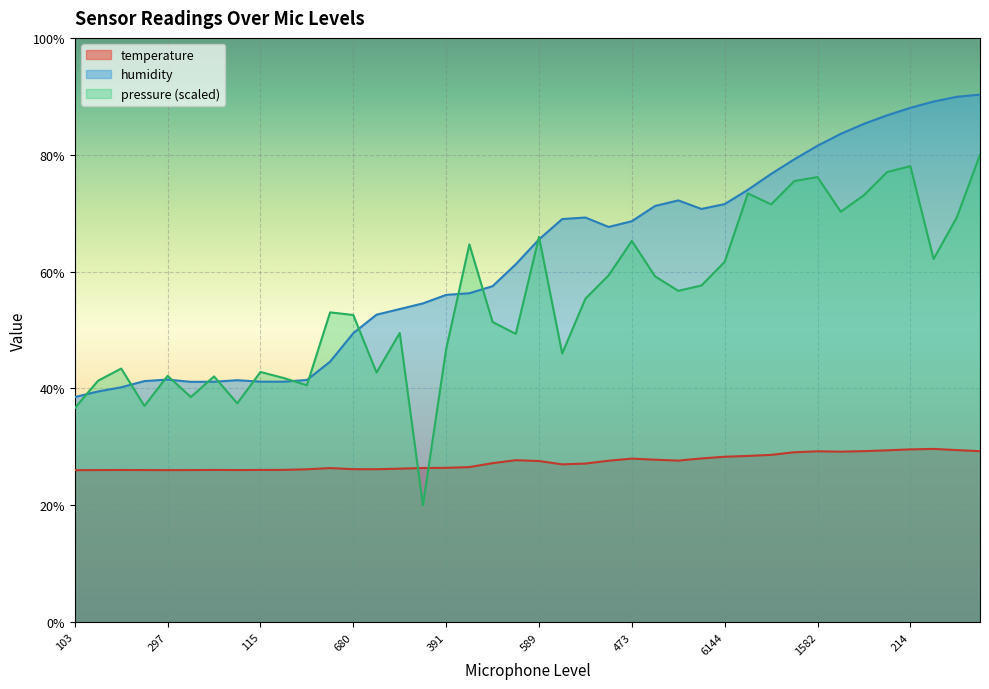

What is the label of the 3rd point from the left?

170